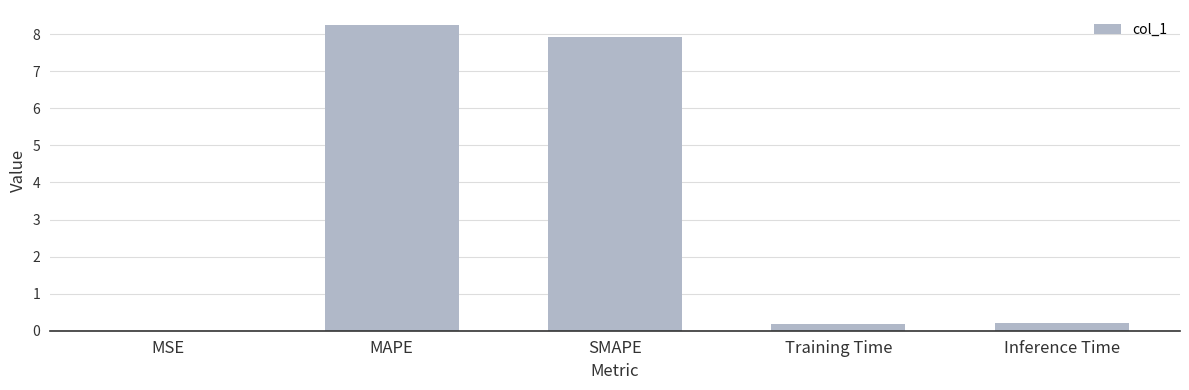

Between MSE and SMAPE, which is larger?

SMAPE